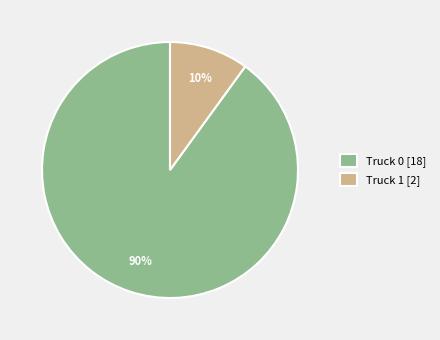

To the nearest percent, what percentage of the pie is Truck 1?

10%